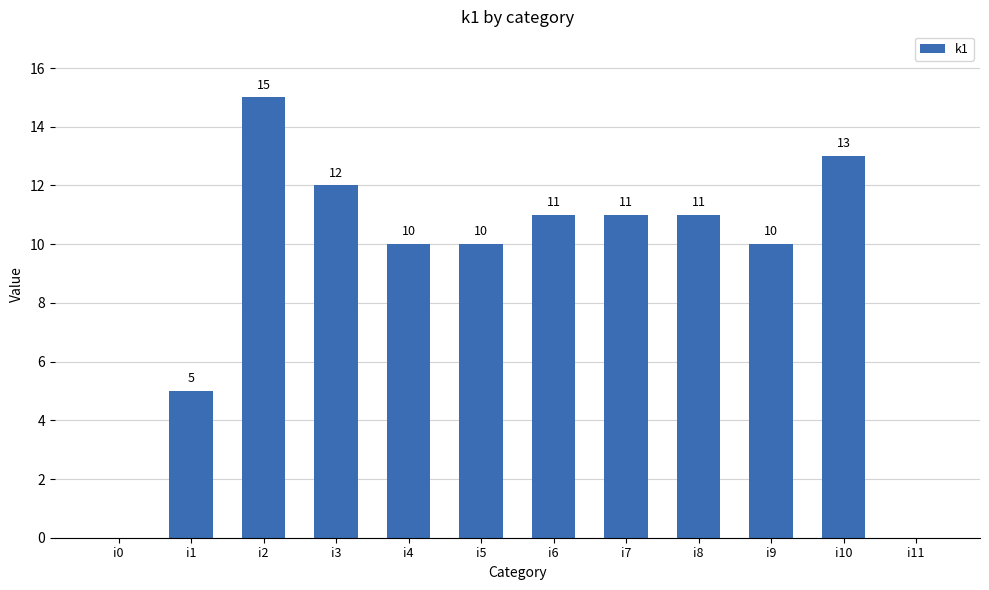

Read the value at i9, to the nearest 10.

10